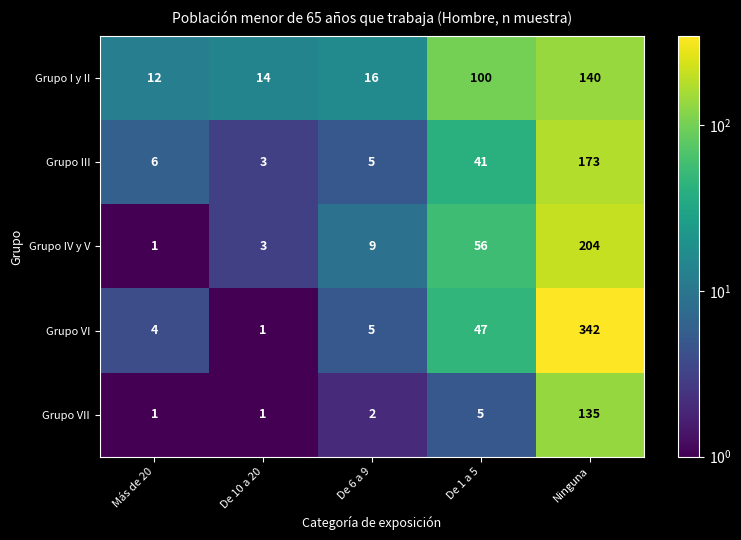

Where is Grupo I y II nearest to the value 76?

De 1 a 5